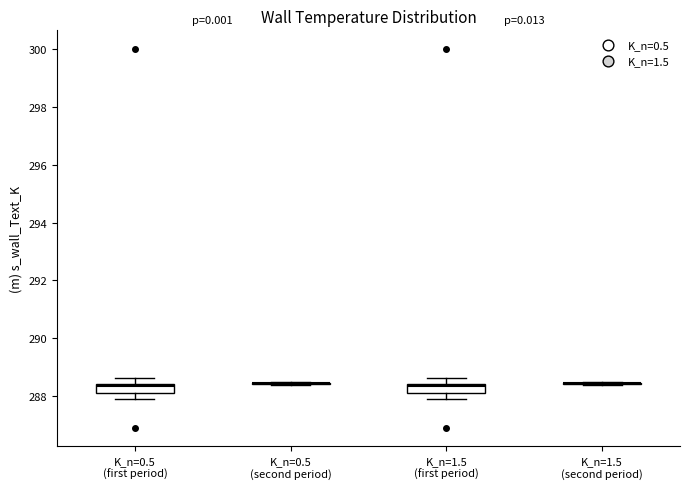

Reading left to right, transcribe this box plot: for each box, give where its median line is, the range the box spans, and where its two whiskers end, as read against the y-axis. The values are not printed on the chart, so give them approximately, as read against the axis.

K_n=0.5 (first period): median 288.4 (just below the box's upper edge), box 288.0 to 288.4, whiskers 288.0 (below the box's lower edge) to 288.6
K_n=0.5 (second period): box collapsed to a line at 288.4, whiskers 288.4 to 288.4
K_n=1.5 (first period): median 288.4 (just below the box's upper edge), box 288.0 to 288.4, whiskers 288.0 (below the box's lower edge) to 288.6
K_n=1.5 (second period): box collapsed to a line at 288.4, whiskers 288.4 to 288.4